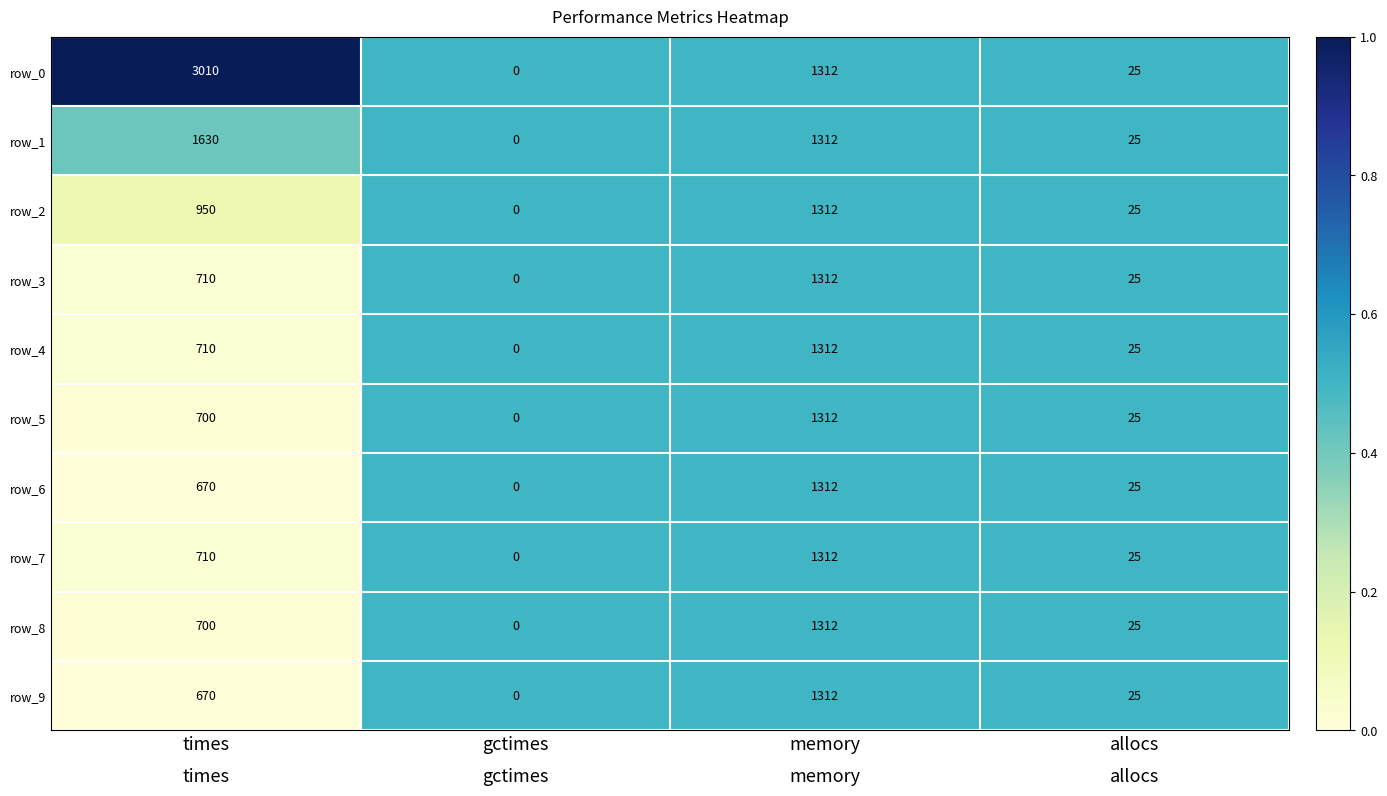

What is the difference between the maximum and minimum values in the row_9 series?

1312